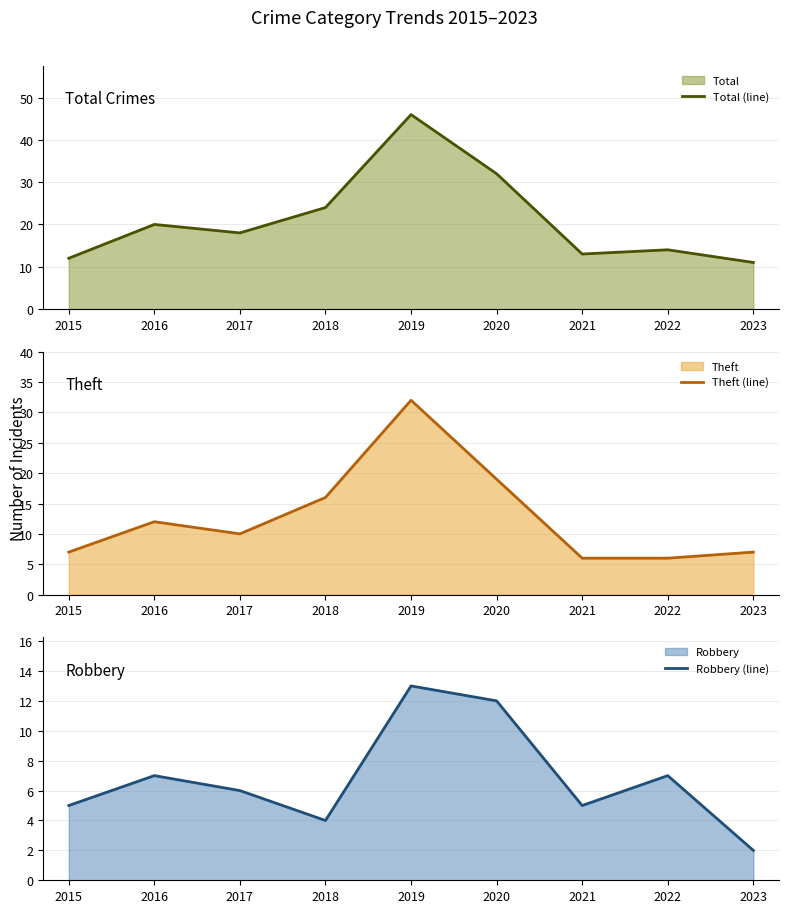

Where is the first local minimum for Theft (line)?

2017